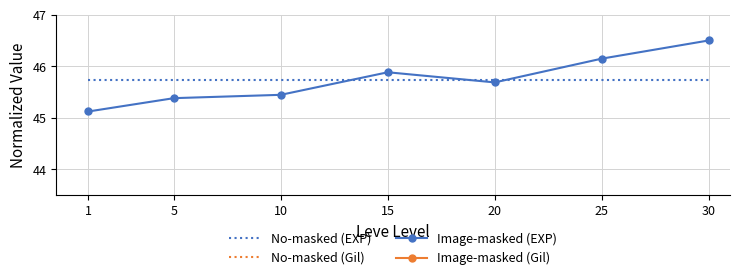

What is the lowest value of the Image-masked (Gil) series?

74.2